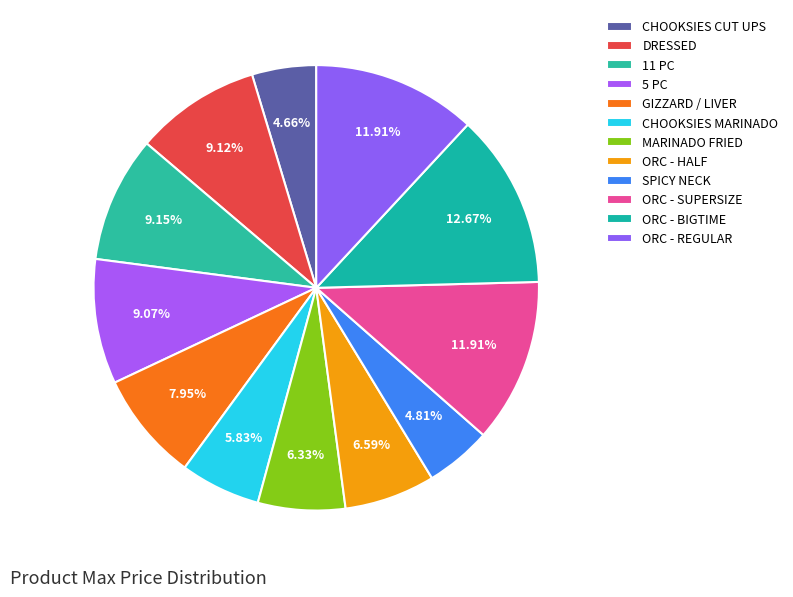

Is ORC - SUPERSIZE the majority of the pie?

No